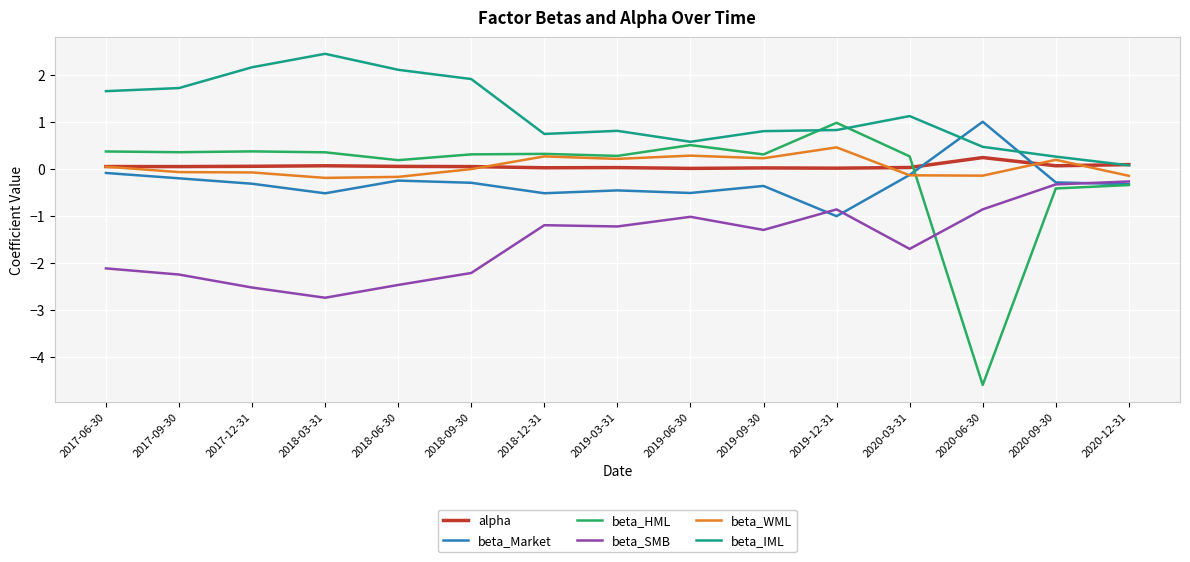

Does the chart display data point markers on the line(s)?

No